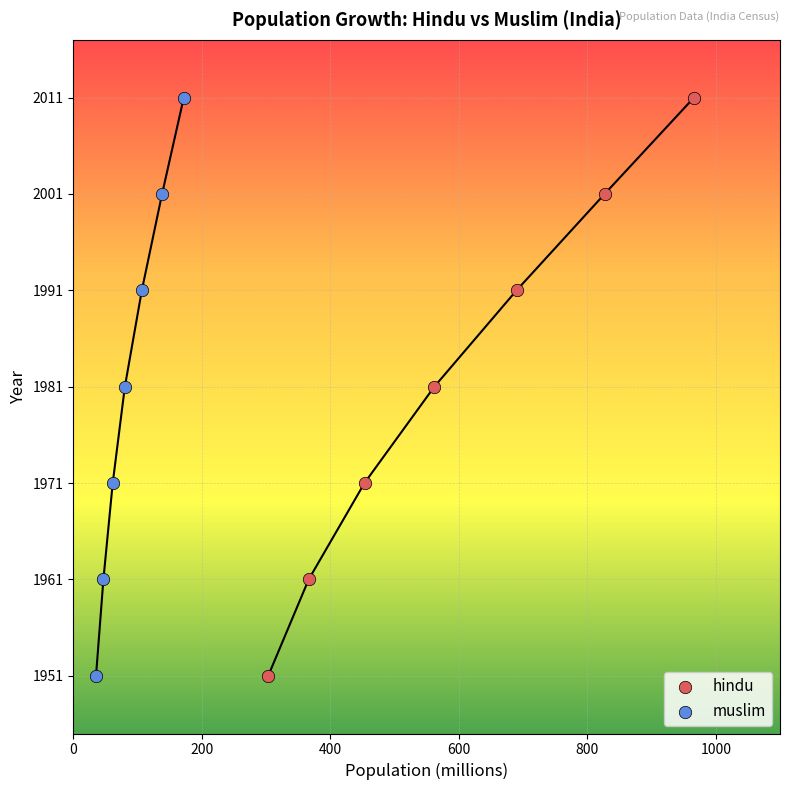

What are all the series names shown in the legend?

hindu, muslim